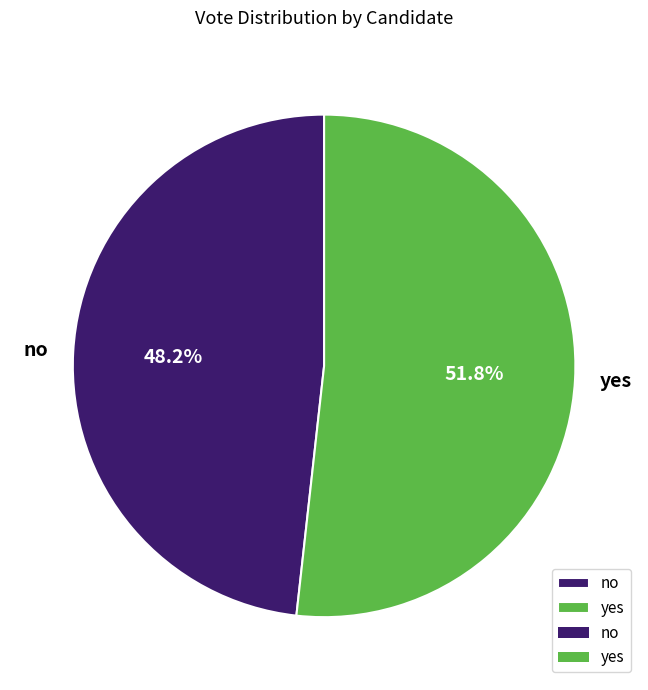

Which category has the smallest portion of the pie?

no